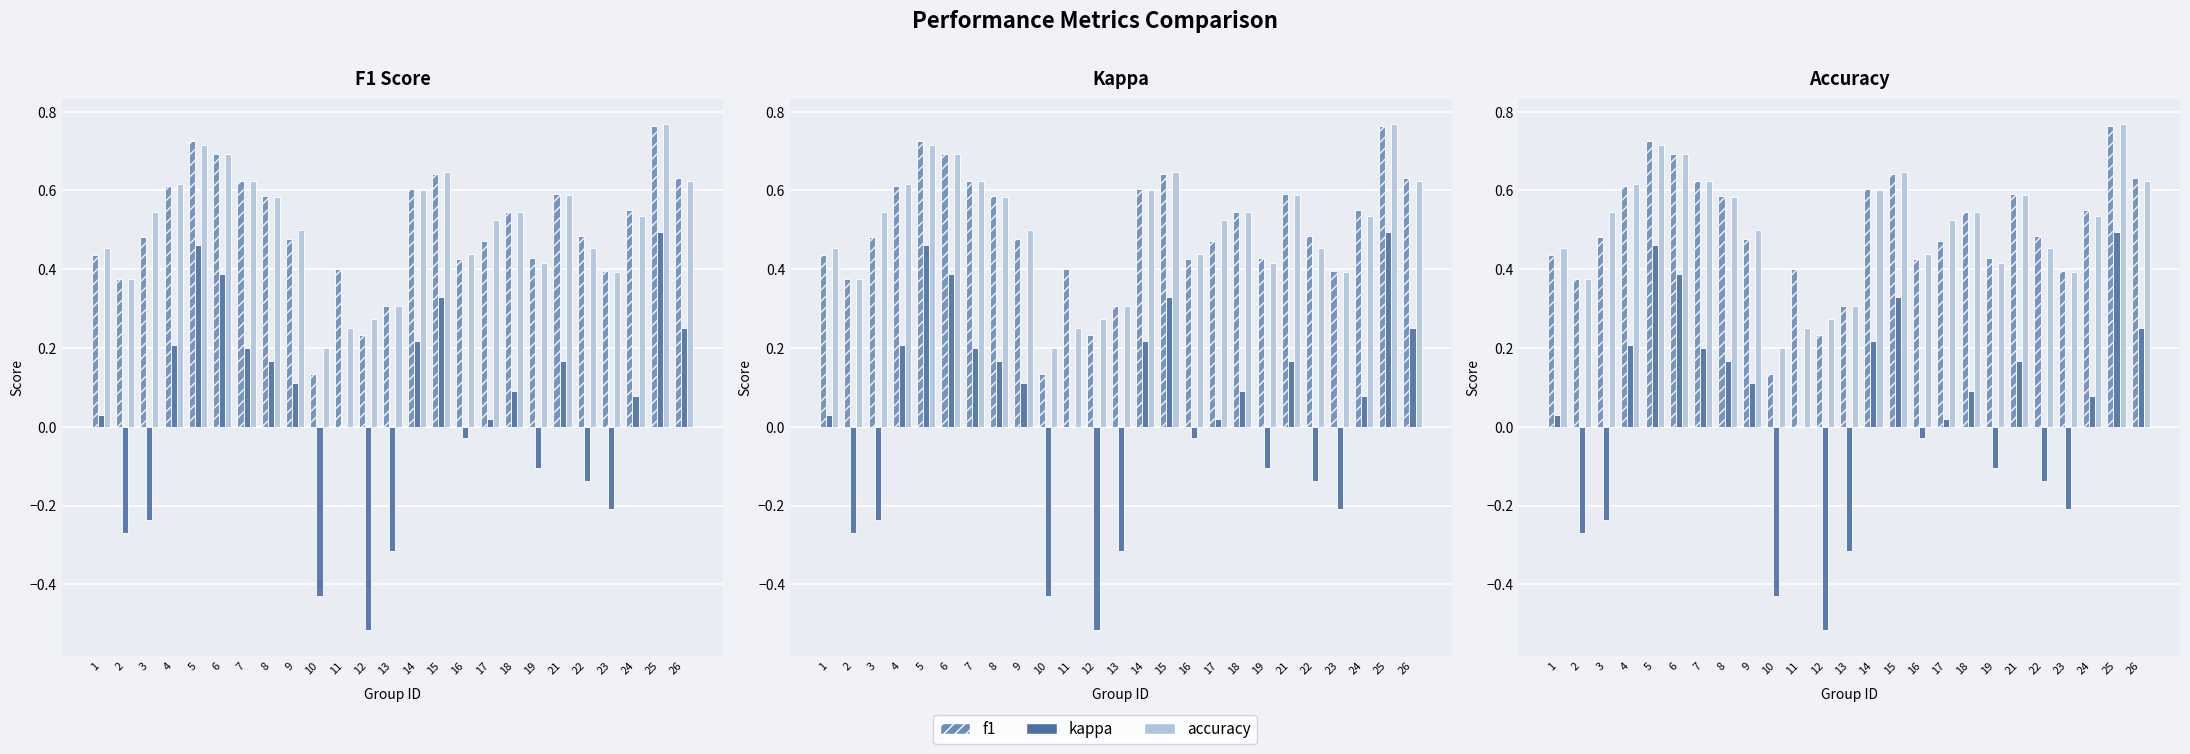

At which category is the sum across all series the highest?

25